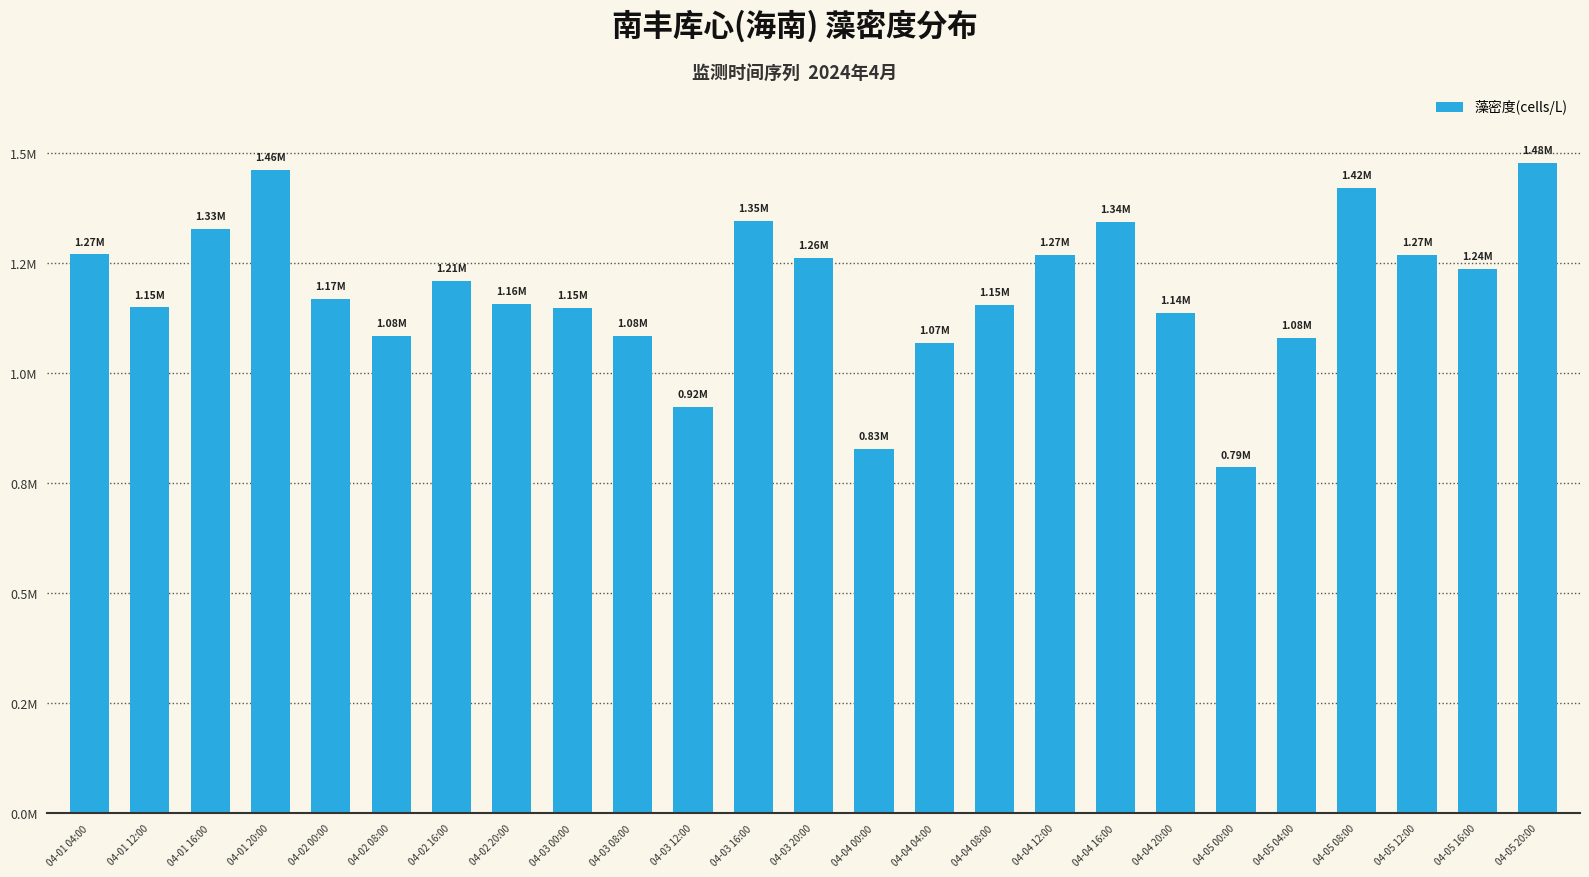

List the labels in order of value, smallest first.

04-05 00:00, 04-04 00:00, 04-03 12:00, 04-04 04:00, 04-05 04:00, 04-02 08:00, 04-03 08:00, 04-04 20:00, 04-03 00:00, 04-01 12:00, 04-04 08:00, 04-02 20:00, 04-02 00:00, 04-02 16:00, 04-05 16:00, 04-03 20:00, 04-05 12:00, 04-04 12:00, 04-01 04:00, 04-01 16:00, 04-04 16:00, 04-03 16:00, 04-05 08:00, 04-01 20:00, 04-05 20:00